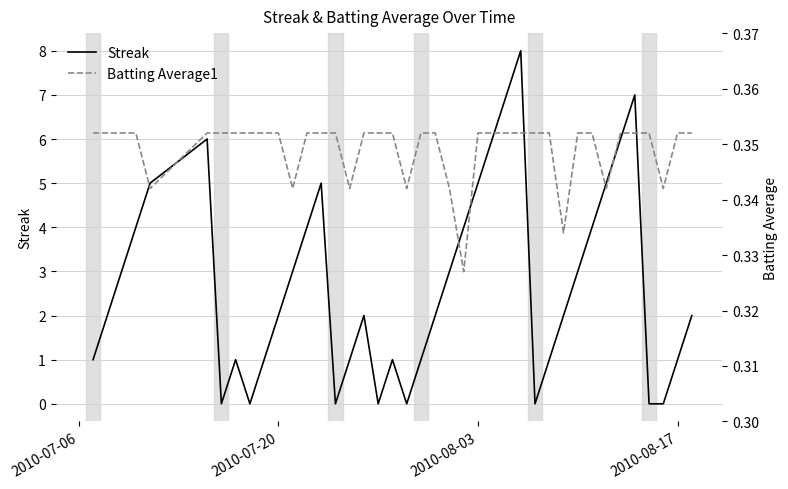

True or false: Streak has a value of 8 at 2010-08-03.

False